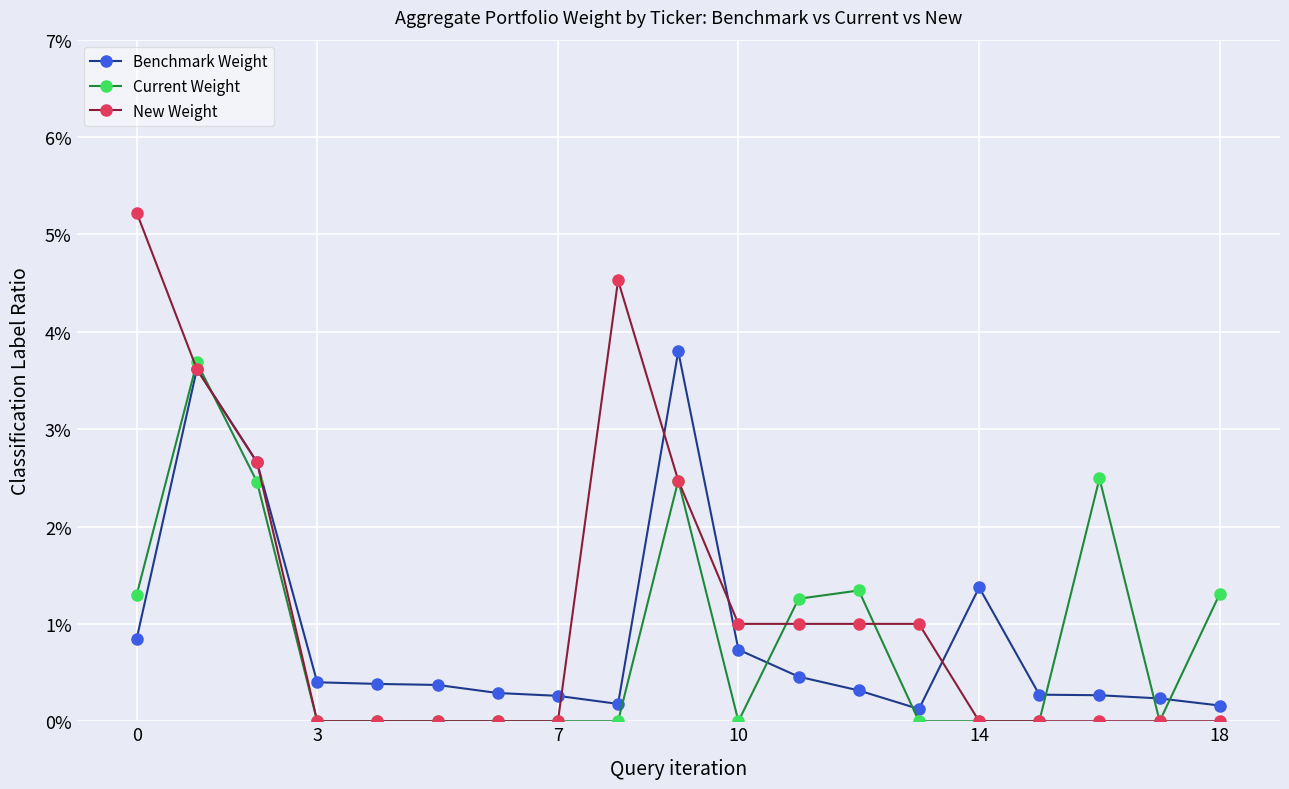

True or false: Current Weight has more than 0 points higher than both neighbors.

True